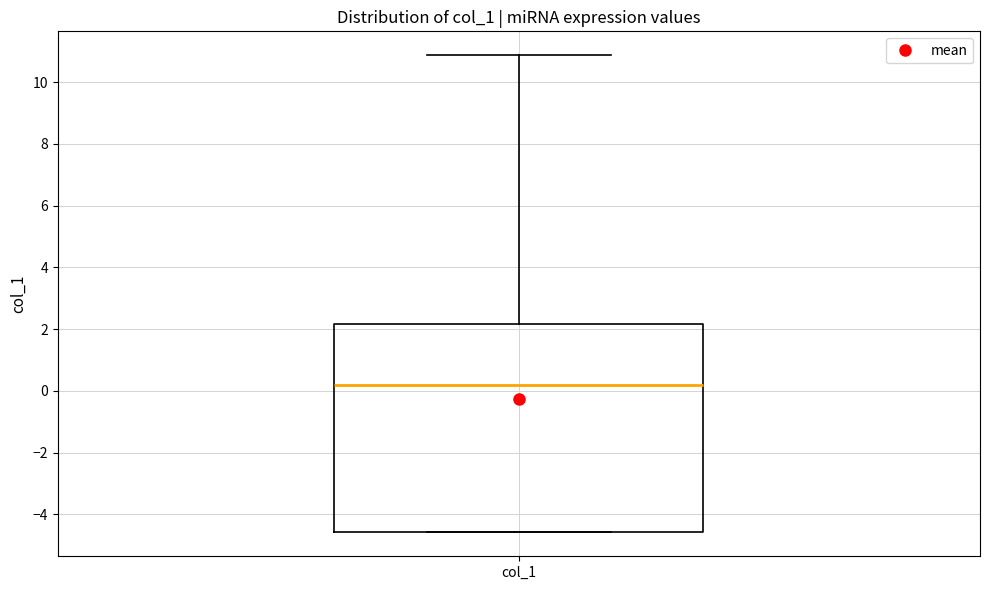

Where is the lower edge of the box for col_1 on the y-axis? The values are not printed on the chart, so give them approximately, as read against the axis.

-4.6